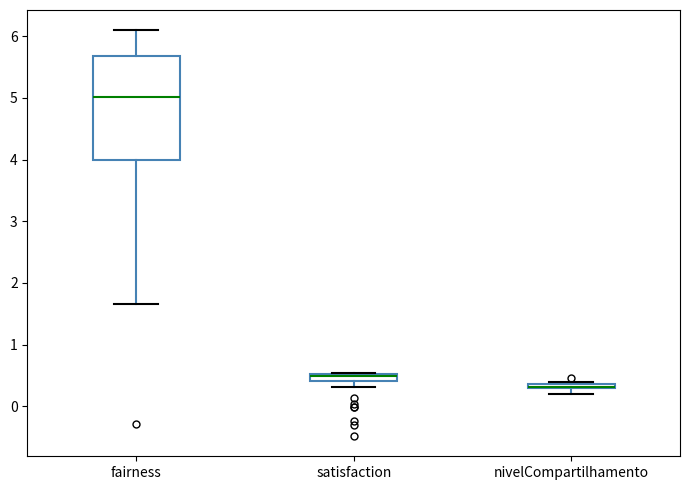

Which box is the tallest, from its lower edge to its upper edge?

fairness